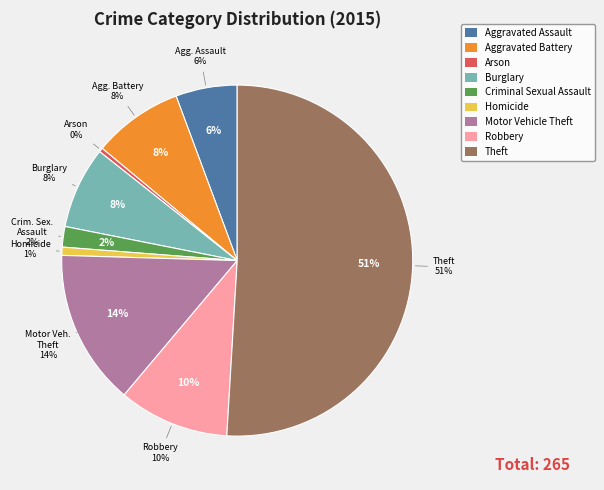

How many segments does this pie chart have?

9